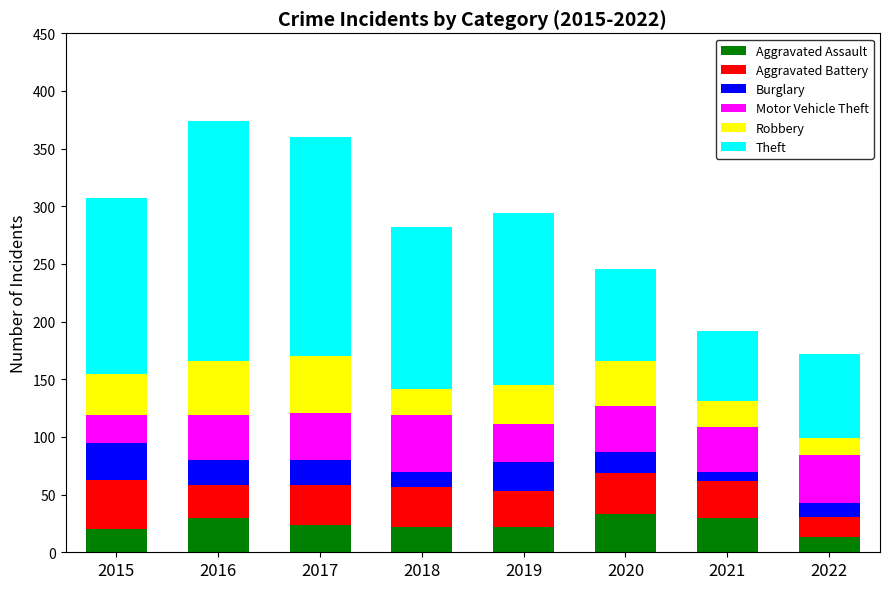

Count the number of data series in this chart.

6